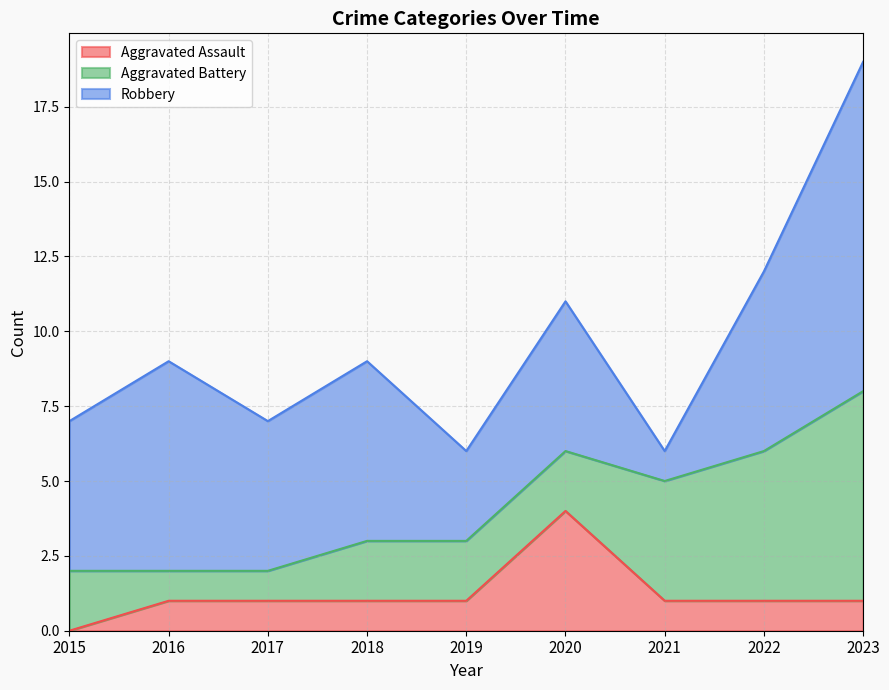

Reading left to right, list all the values displayed in this chart.

Aggravated Assault: 0	1	1	1	1	4	1	1	1
Aggravated Battery: 2	1	1	2	2	2	4	5	7
Robbery: 5	7	5	6	3	5	1	6	11